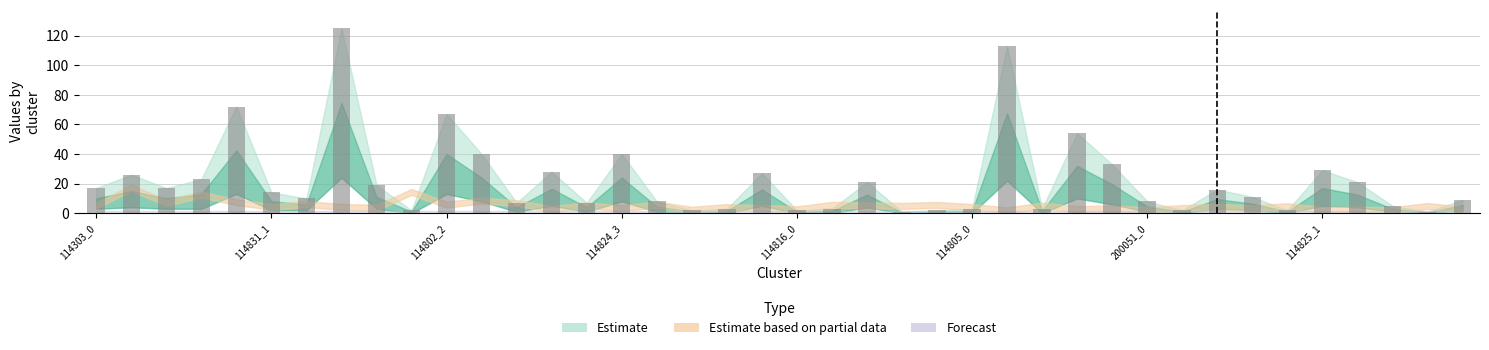

What is the sum of all values?

893